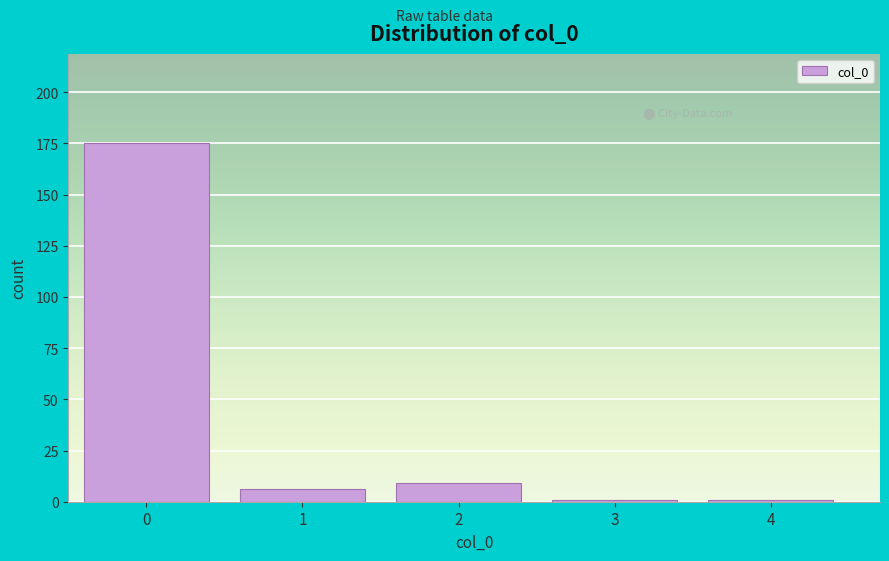

Reading left to right, list all the values displayed in this chart.

0=175	1=6	2=9	3=1	4=1